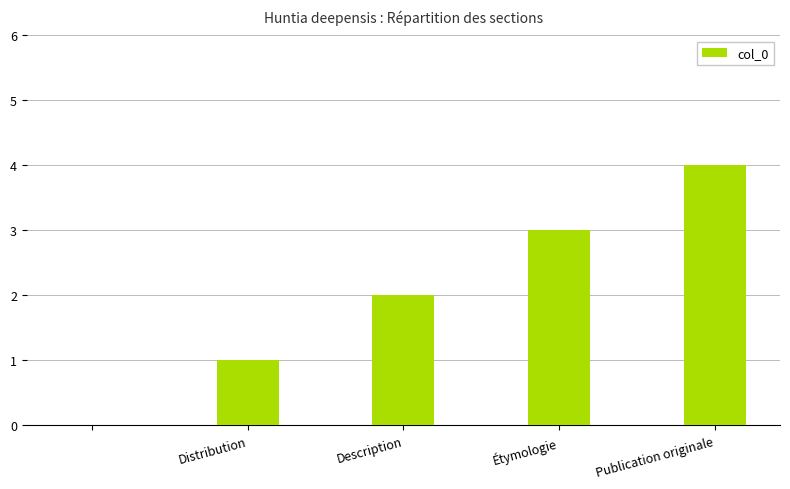

What is the maximum value shown in the chart?

4